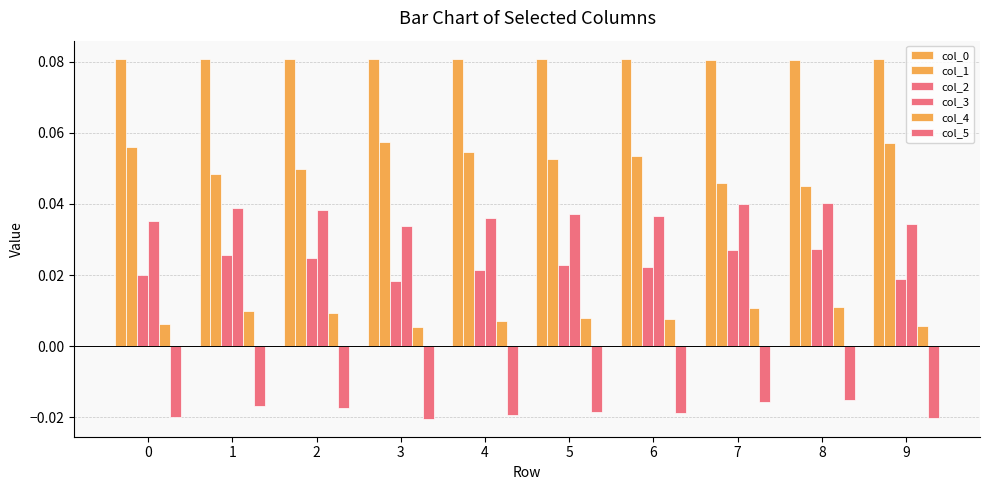

Are the bars horizontal?

No